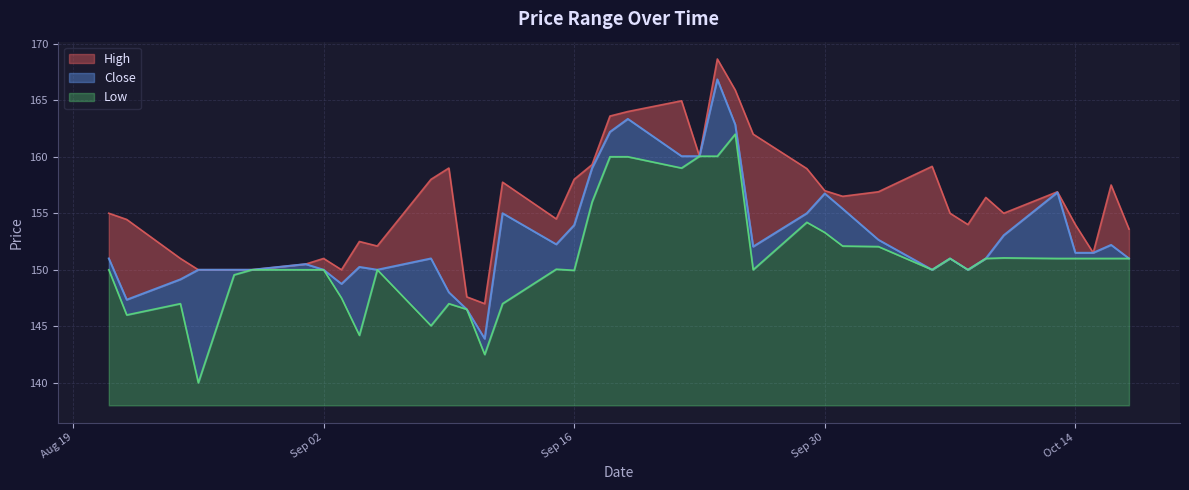

What is the difference between the maximum and minimum values in the High series?

21.6